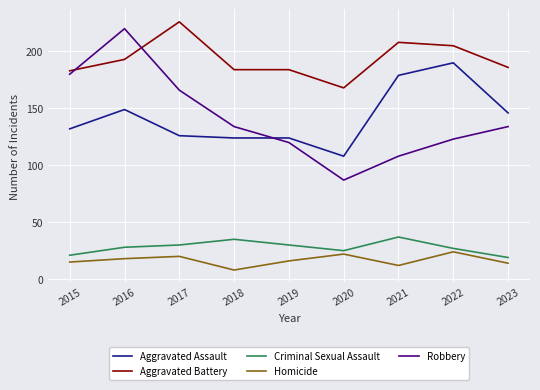

At how many categories does at least one series exceed 25?

9